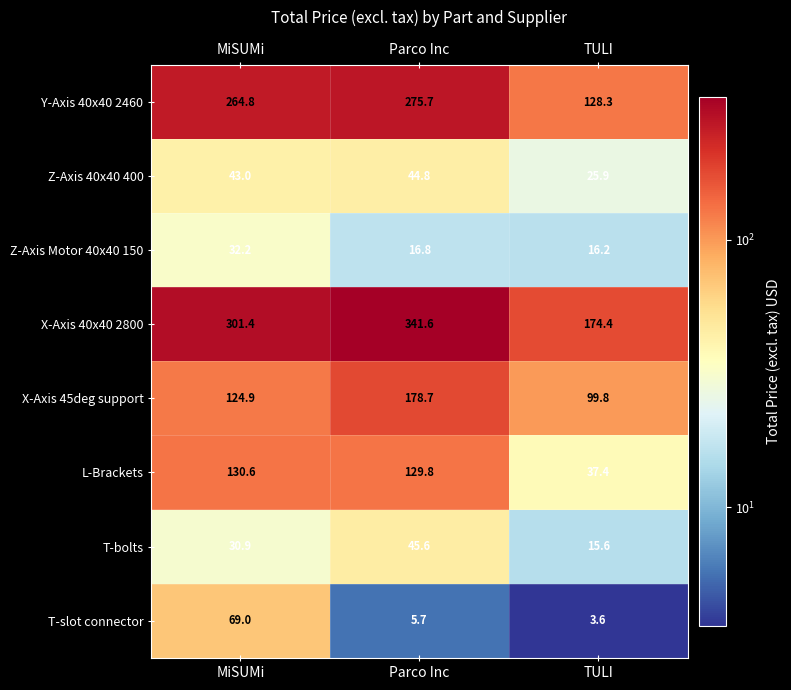

At which category is the sum across all series the highest?

Parco Inc